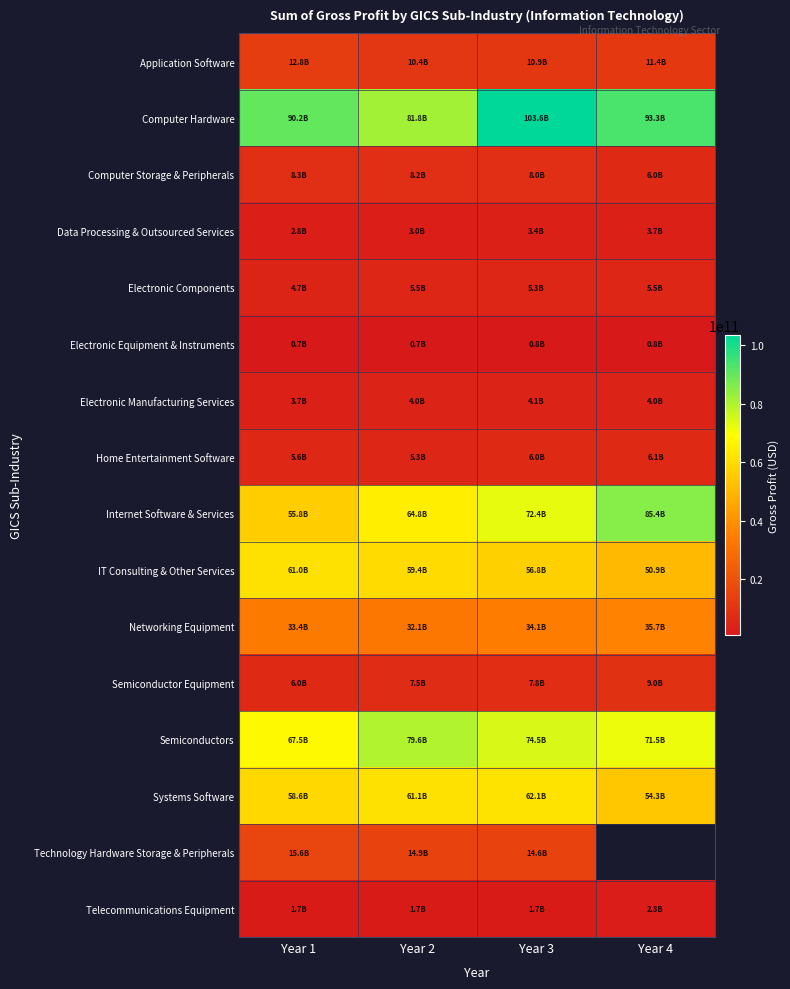

At Year 2, list the series in order from smallest to largest.

Electronic Equipment & Instruments, Telecommunications Equipment, Data Processing & Outsourced Services, Electronic Manufacturing Services, Home Entertainment Software, Electronic Components, Semiconductor Equipment, Computer Storage & Peripherals, Application Software, Technology Hardware Storage & Peripherals, Networking Equipment, IT Consulting & Other Services, Systems Software, Internet Software & Services, Semiconductors, Computer Hardware